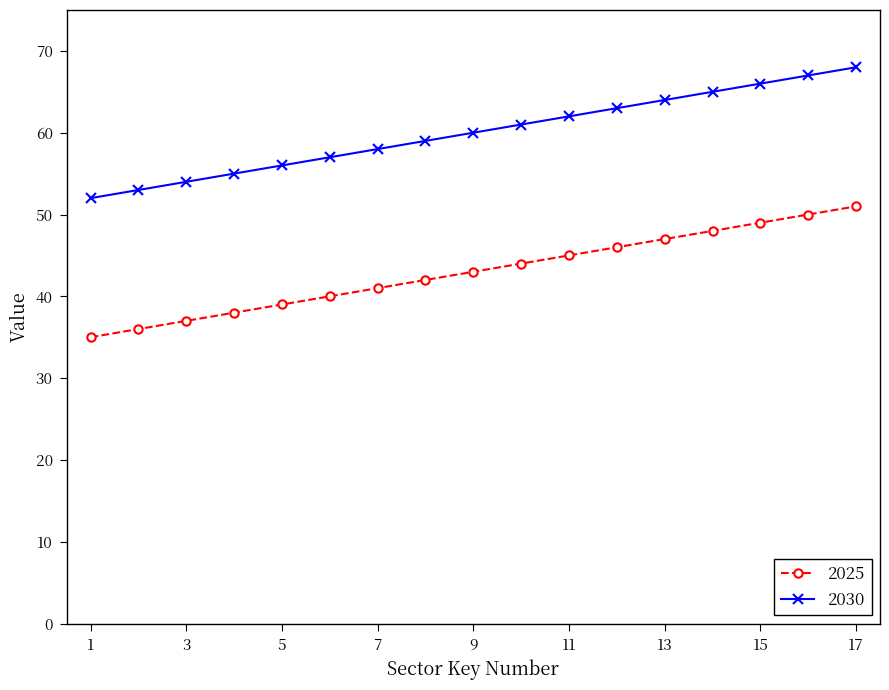

What is the difference between the maximum and minimum values in the 2030 series?

16